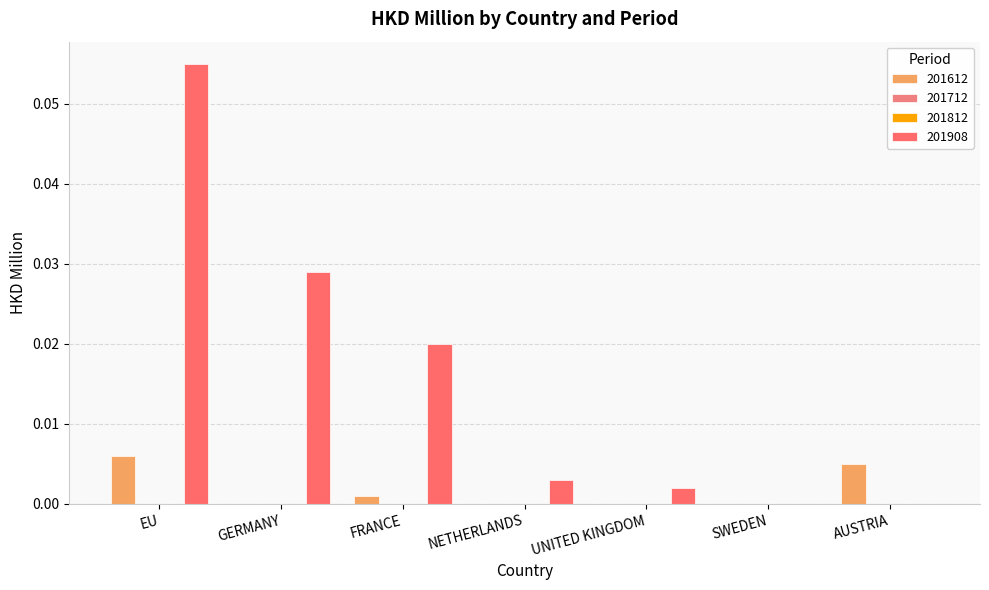

At which category is the sum across all series the highest?

EU